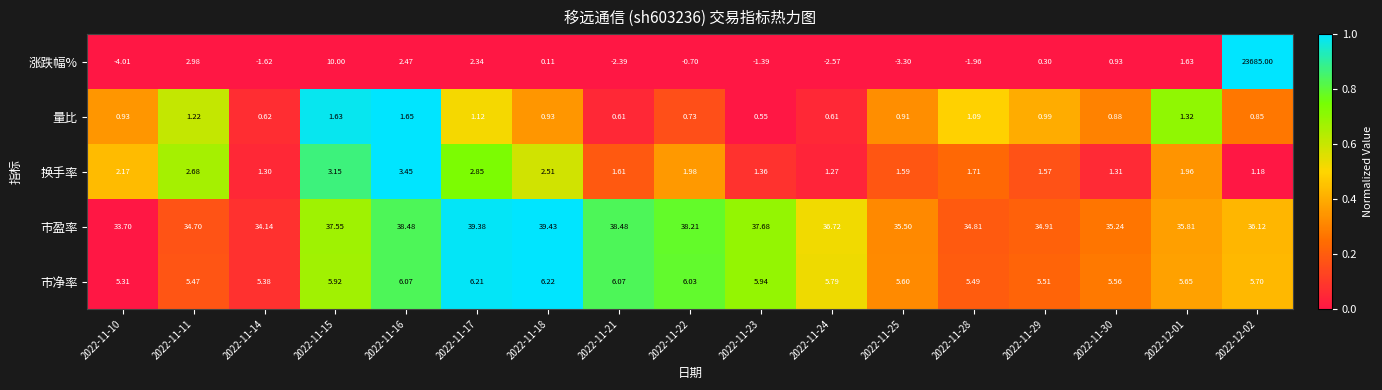

Which series has the widest spread of values?

涨跌幅%